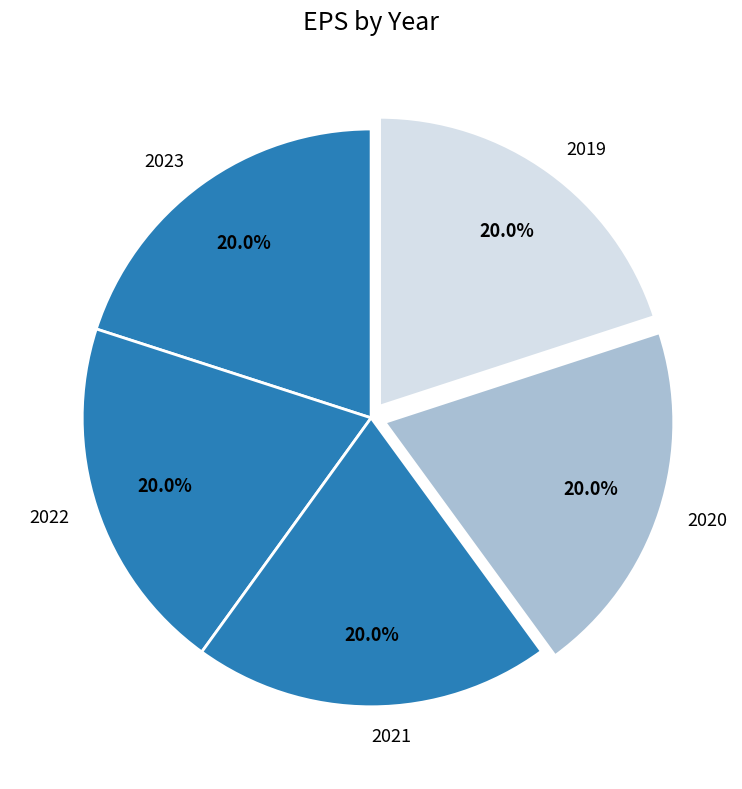

How many slices are in this pie chart?

5